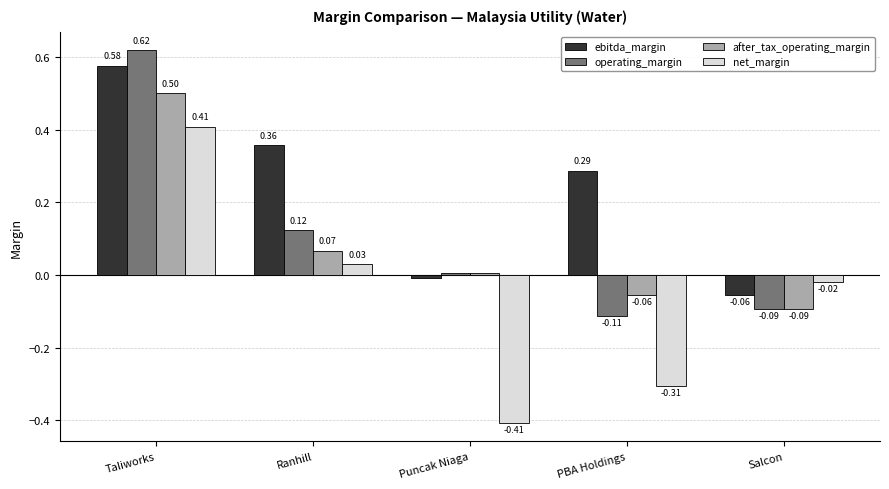

Rank the categories by operating_margin value from lowest to highest.

PBA Holdings, Salcon, Puncak Niaga, Ranhill, Taliworks